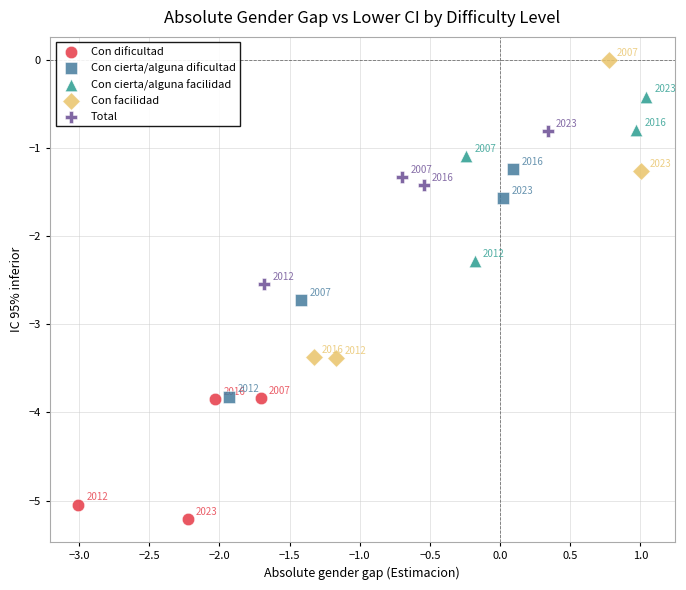

Which series reaches the minimum Y coordinate?

Con dificultad